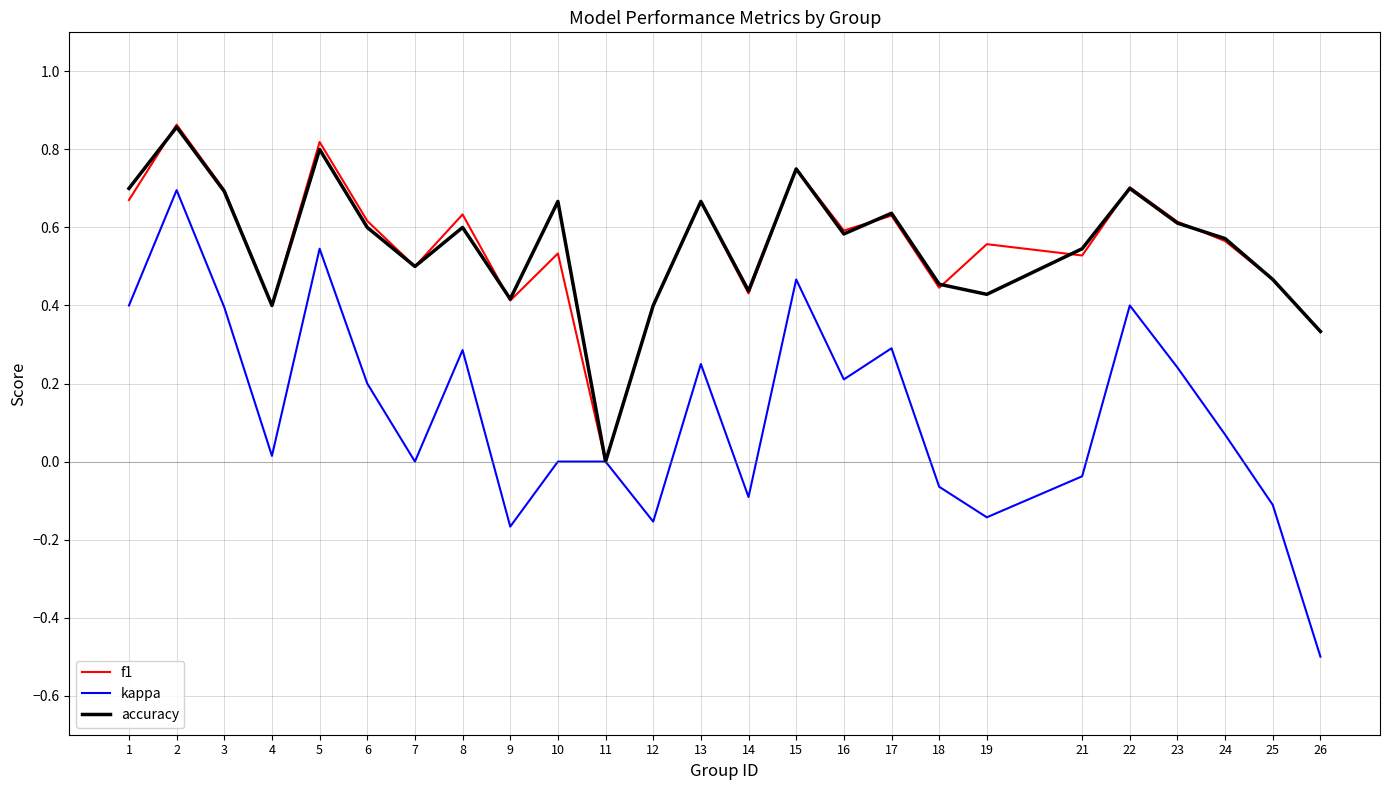

Is the value of f1 at 11 greater than the value of kappa at 16?

No